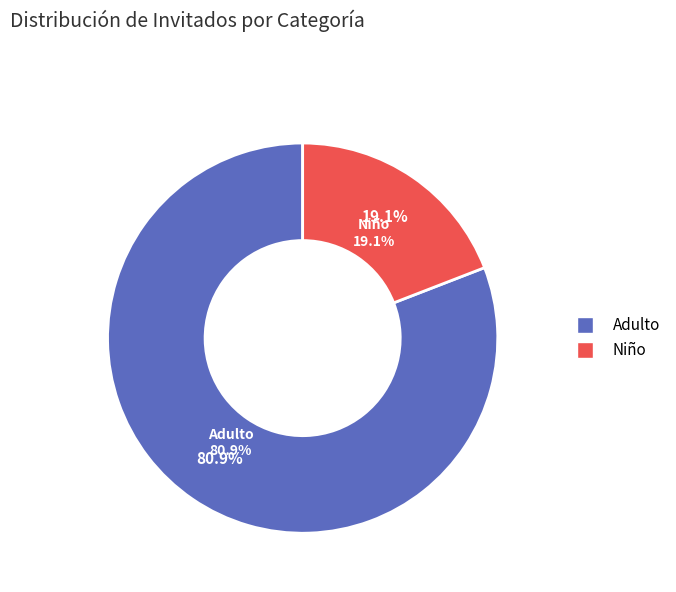

Rank the categories by value from highest to lowest.

Adulto, Niño